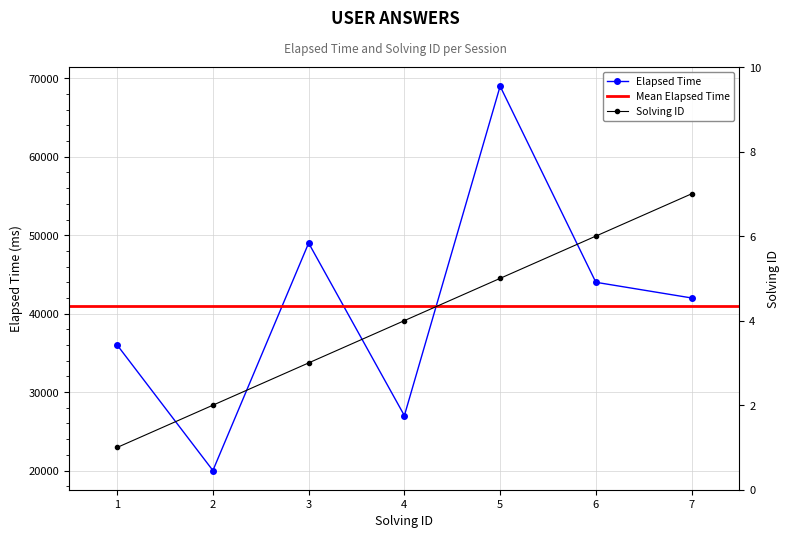

Is it true that elapsed_time equals 20545 at 6?

False